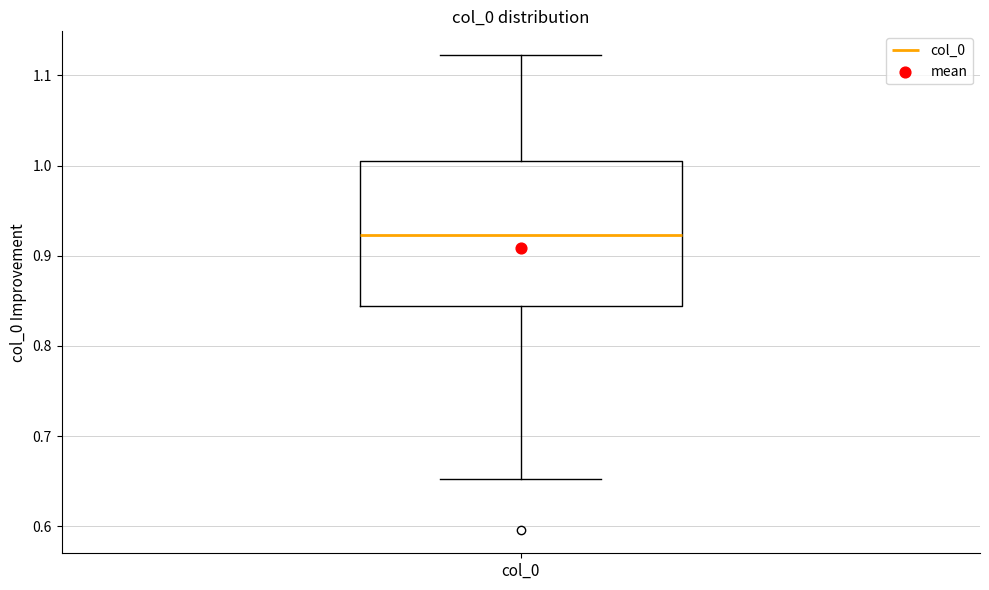

Transcribe this box plot: give where the median line is, the range the box spans, and where the two whiskers end, as read against the y-axis. The values are not printed on the chart, so give them approximately, as read against the axis.

median 0.92, box 0.84 to 1.01, whiskers 0.65 to 1.12